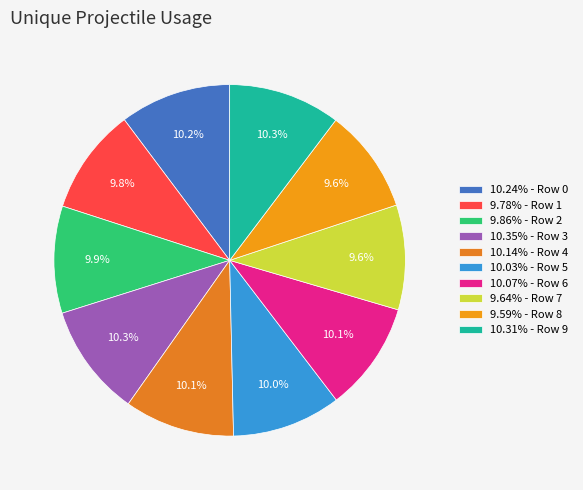

Count the number of slices in the pie.

10